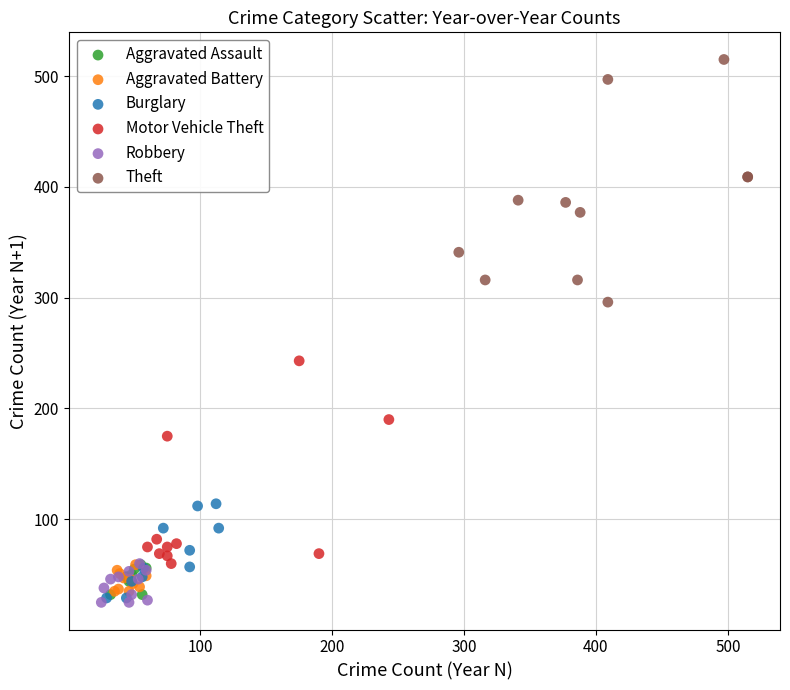

Which series reaches the maximum Y coordinate?

Theft